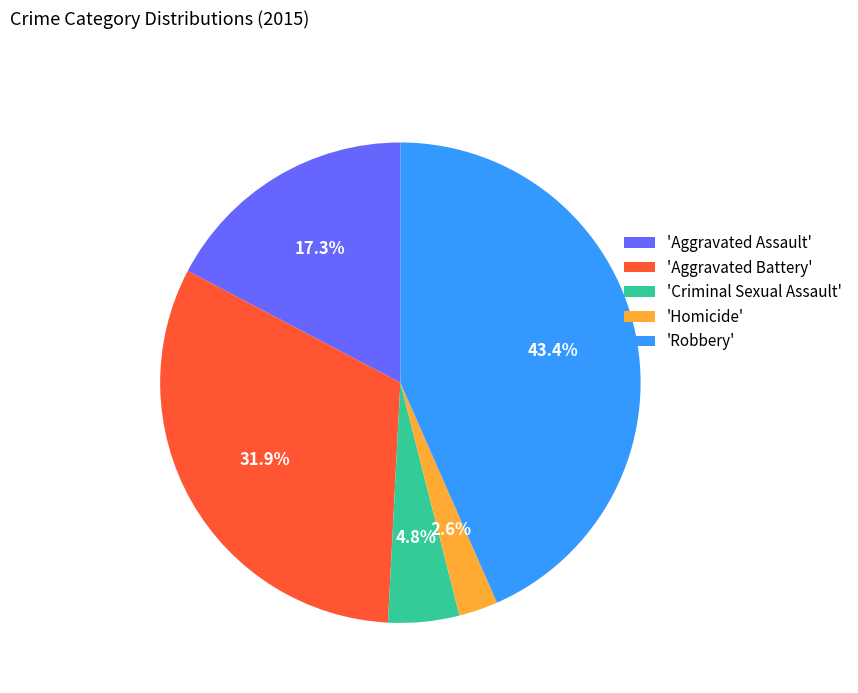

Between 'Homicide' and 'Robbery', which is larger?

'Robbery'